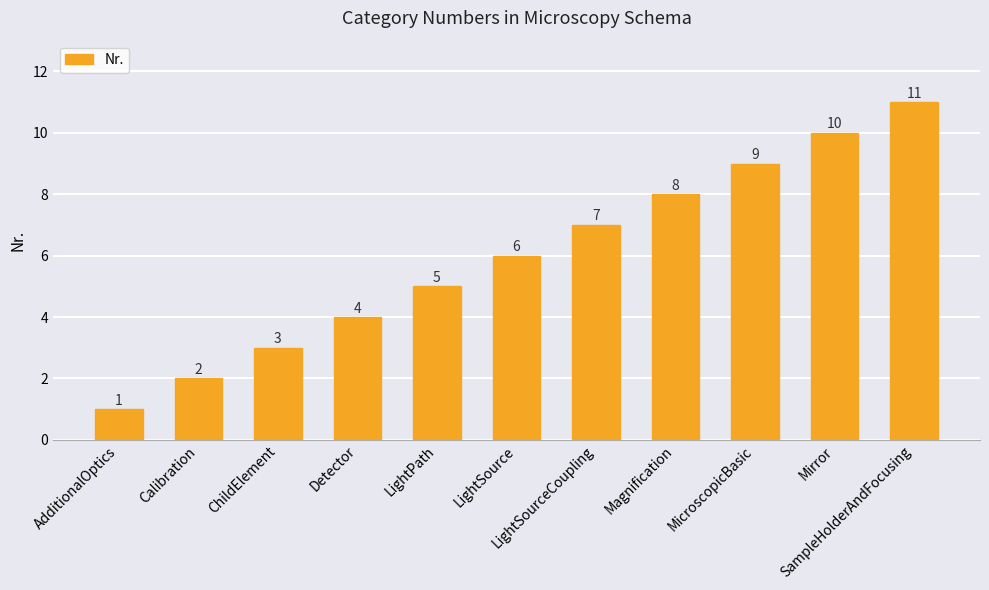

What is the greatest value displayed?

11